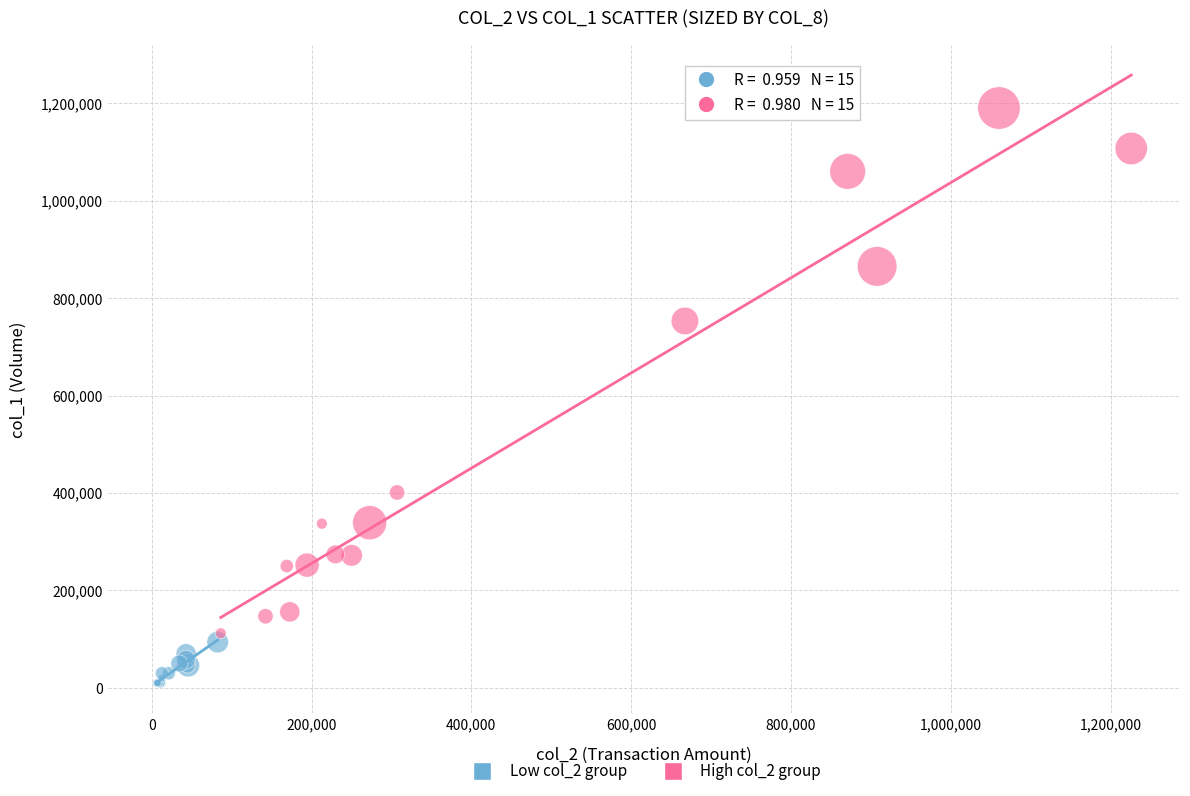

Which series contains the lowest Y value?

Low col_2 group